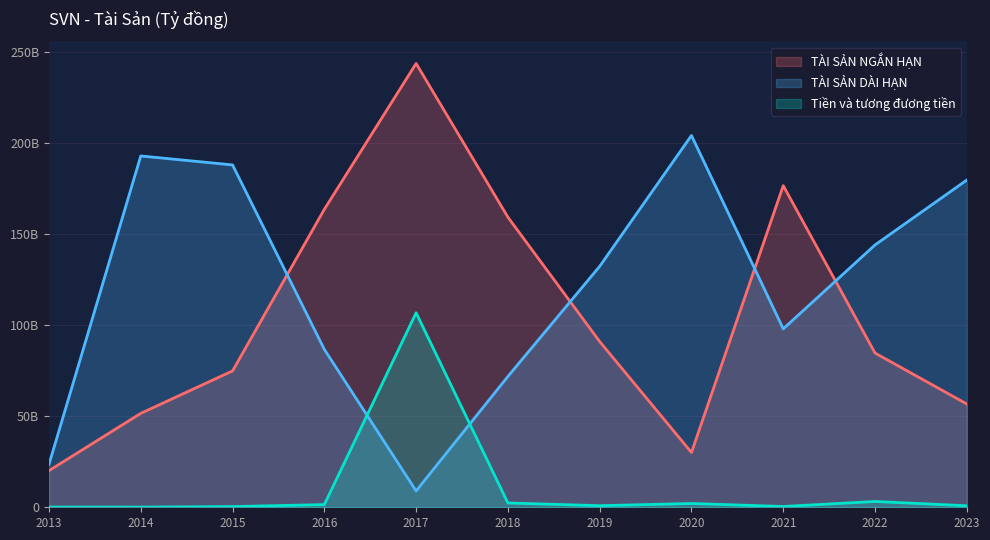

What is the sum of the TÀI SẢN NGẮN HẠN values at 2022 and 2023?

141351695518